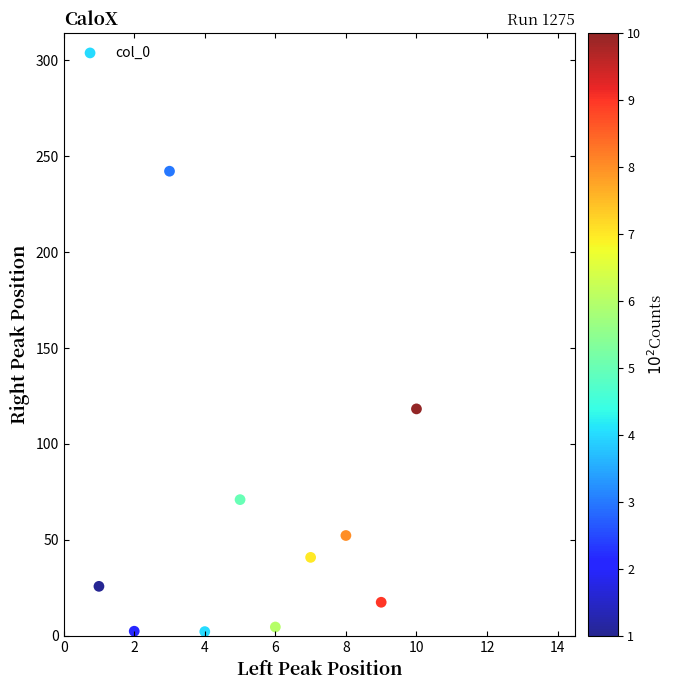

What is the average Y value?

57.7